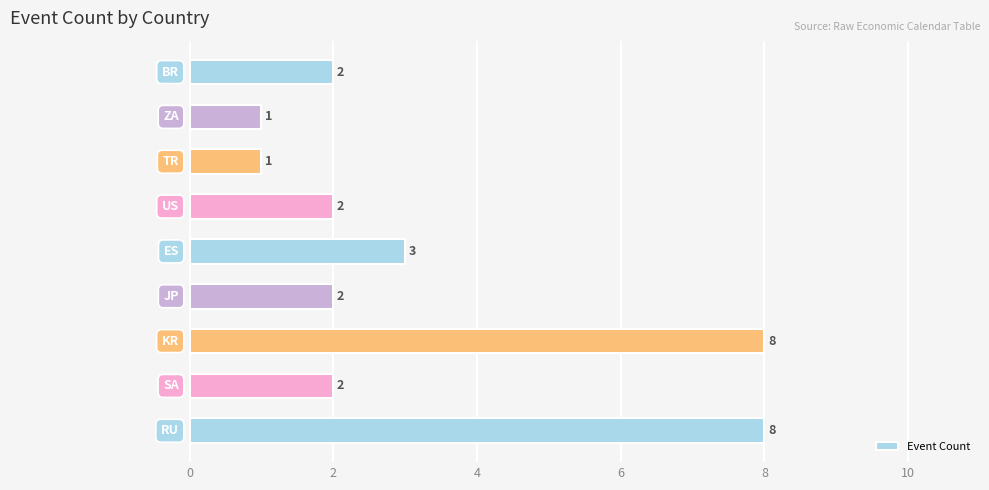

What is the average value?

3